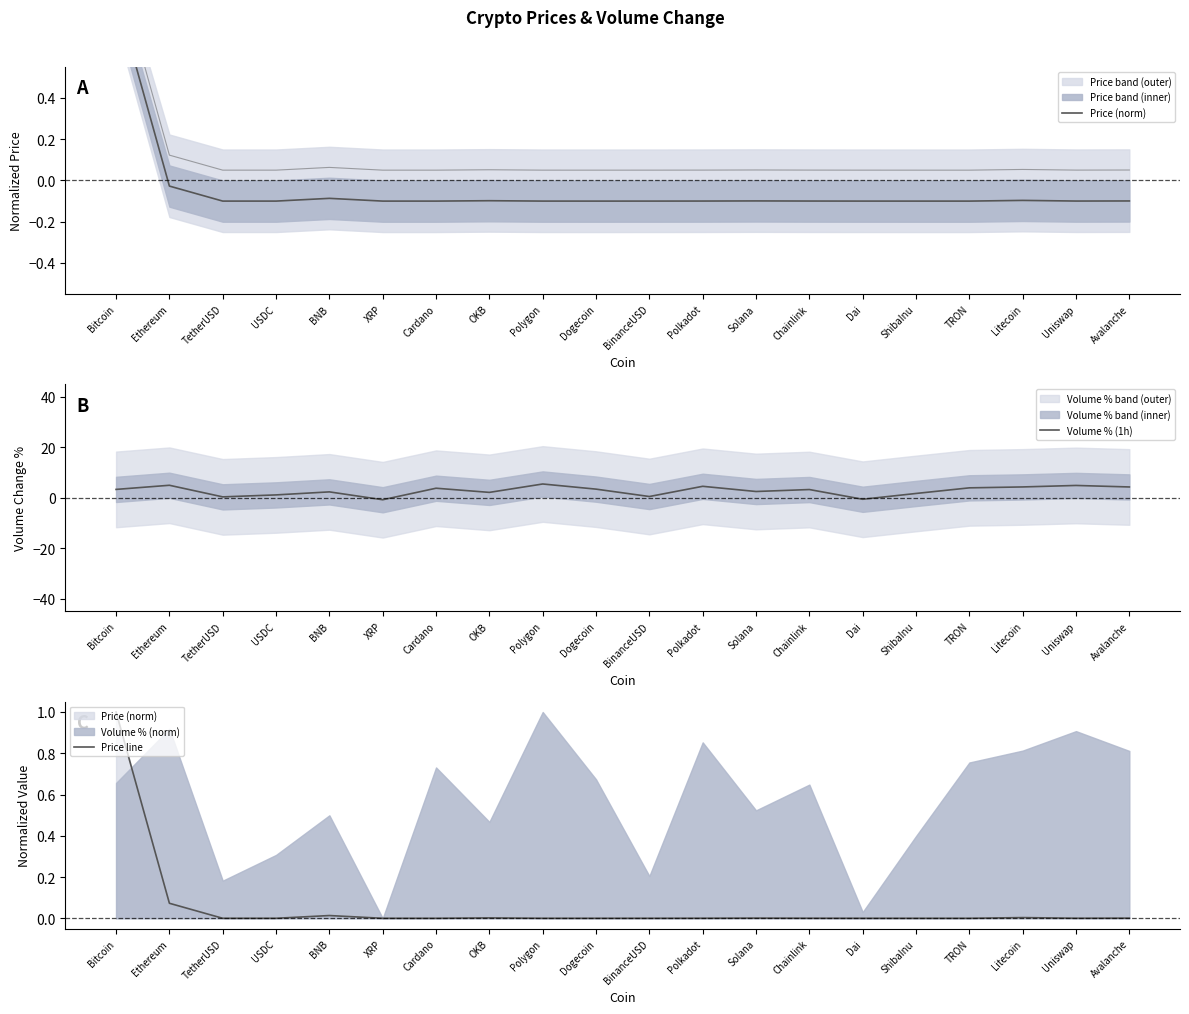

How many lines are shown in the chart?

3